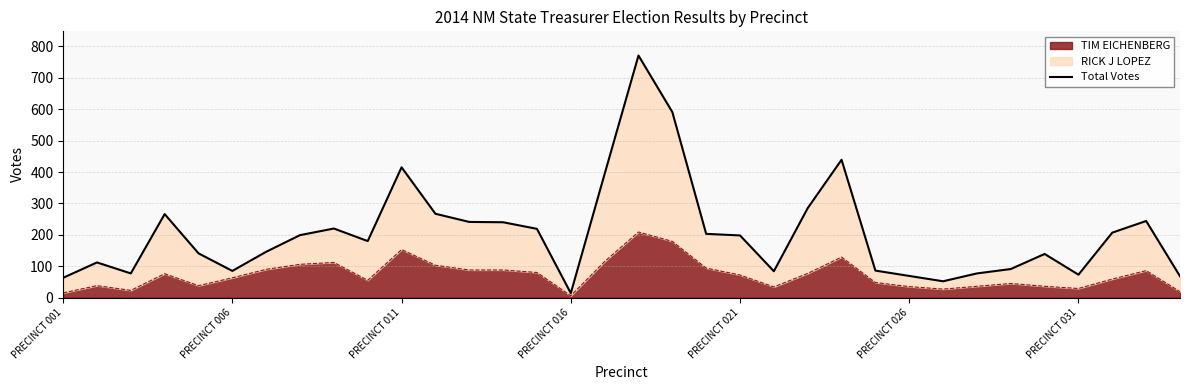

The chart shows a value of 69 at PRECINCT 026. True or false?

True